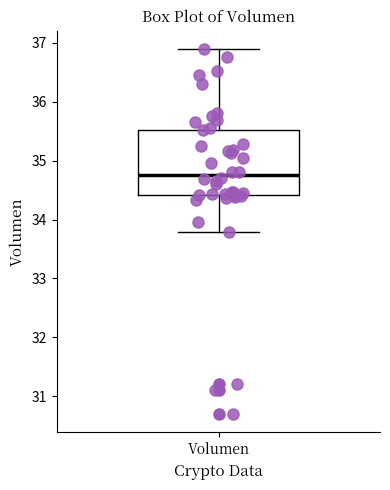

Where does the upper whisker of the box for Volumen end on the y-axis? The values are not printed on the chart, so give them approximately, as read against the axis.

36.9